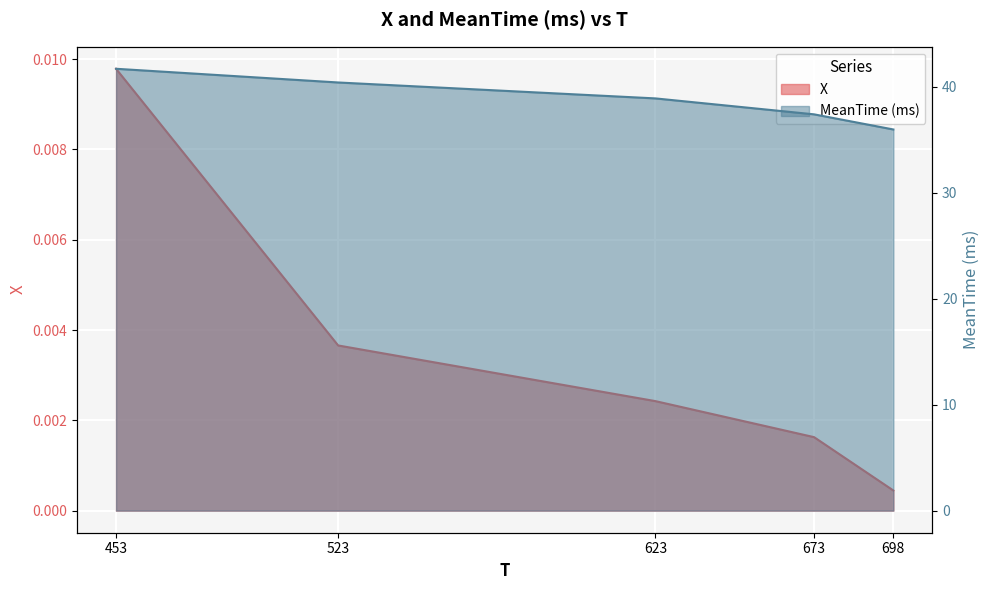

Is the value of X at 523 greater than the value of MeanTime (ms) at 673?

No